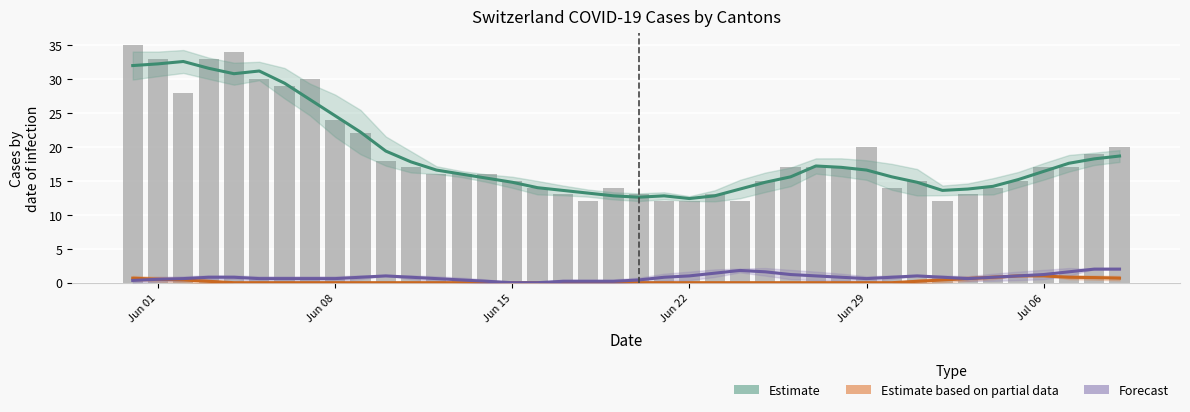

Reading left to right, what are all the values shown in this chart?

Estimate (CH): 32.0	32.2	32.6	31.6	30.8	31.2	29.4	27.0	24.6	22.2	19.4	17.8	16.6	16.0	15.4	14.8	14.0	13.6	13.2	12.8	12.6	12.8	12.4	12.8	13.8	14.8	15.6	17.2	17.0	16.6	15.6	14.8	13.6	13.8	14.2	15.2	16.4	17.6	18.2	18.7
Estimate based on partial data (BE): 0.7	0.5	0.4	0.2	0.0	0.0	0.0	0.0	0.0	0.0	0.0	0.0	0.0	0.0	0.0	0.0	0.0	0.0	0.0	0.0	0.0	0.0	0.0	0.0	0.0	0.0	0.0	0.0	0.0	0.0	0.0	0.2	0.4	0.6	0.8	1.0	1.0	0.8	0.8	0.7
Forecast (GE): 0.3	0.5	0.6	0.8	0.8	0.6	0.6	0.6	0.6	0.8	1.0	0.8	0.6	0.4	0.2	0.0	0.0	0.2	0.2	0.2	0.4	0.8	1.0	1.4	1.8	1.6	1.2	1.0	0.8	0.6	0.8	1.0	0.8	0.6	0.8	1.0	1.2	1.6	2.0	2.0